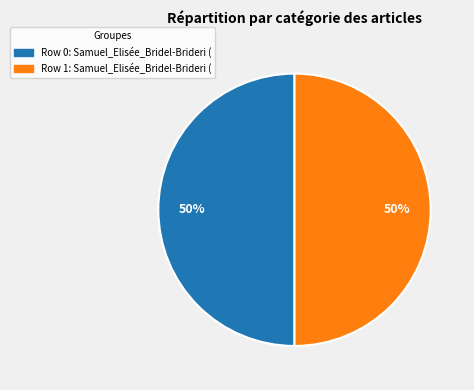

To the nearest percent, what is the average slice percentage?

50%